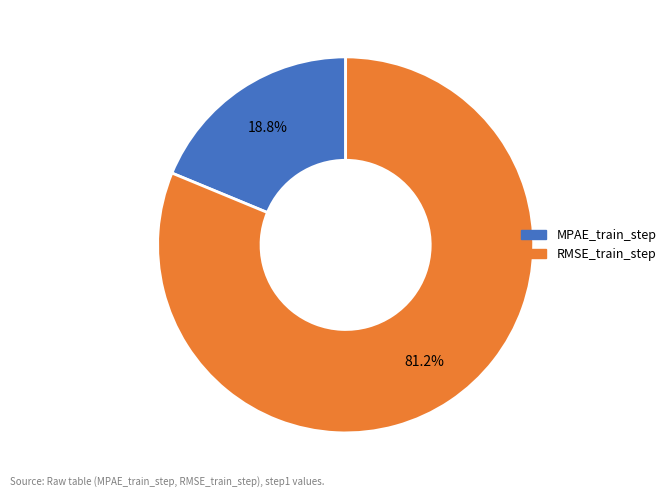

How many slices are in this pie chart?

2